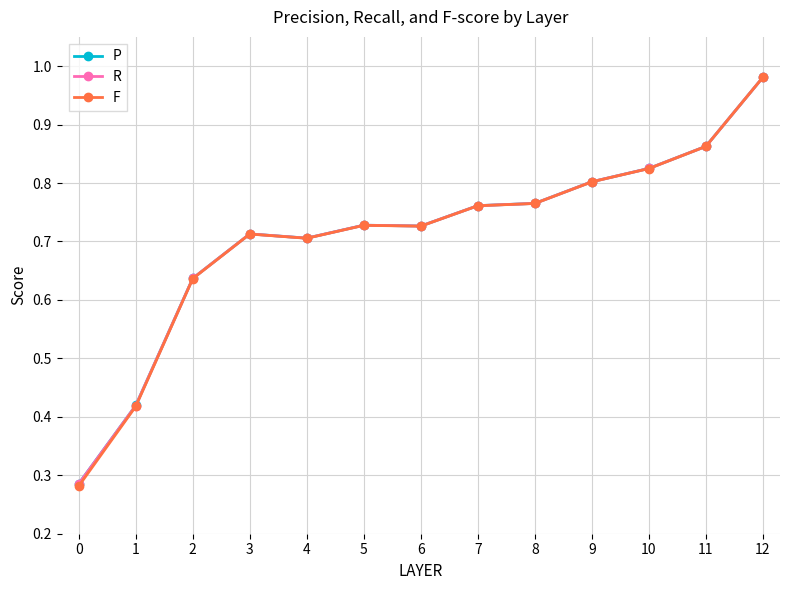

Is it true that F equals 1.3 at 7?

False